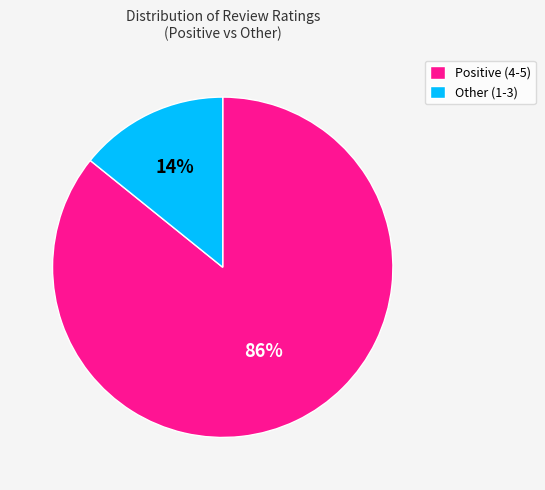

To the nearest percent, what is the difference between the largest and smallest slice percentages?

72%